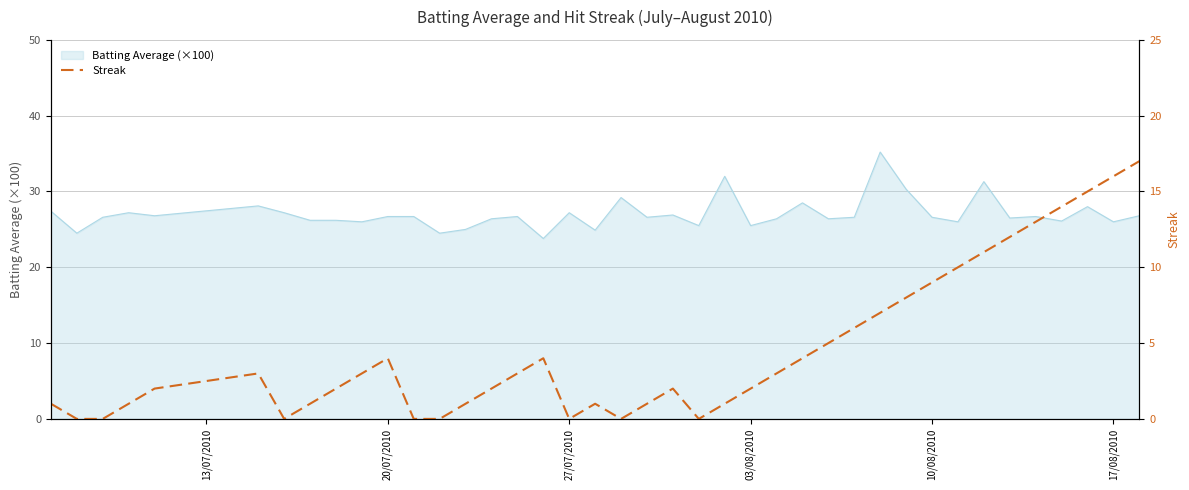

What is the minimum value for Batting Average (×100)?

23.8